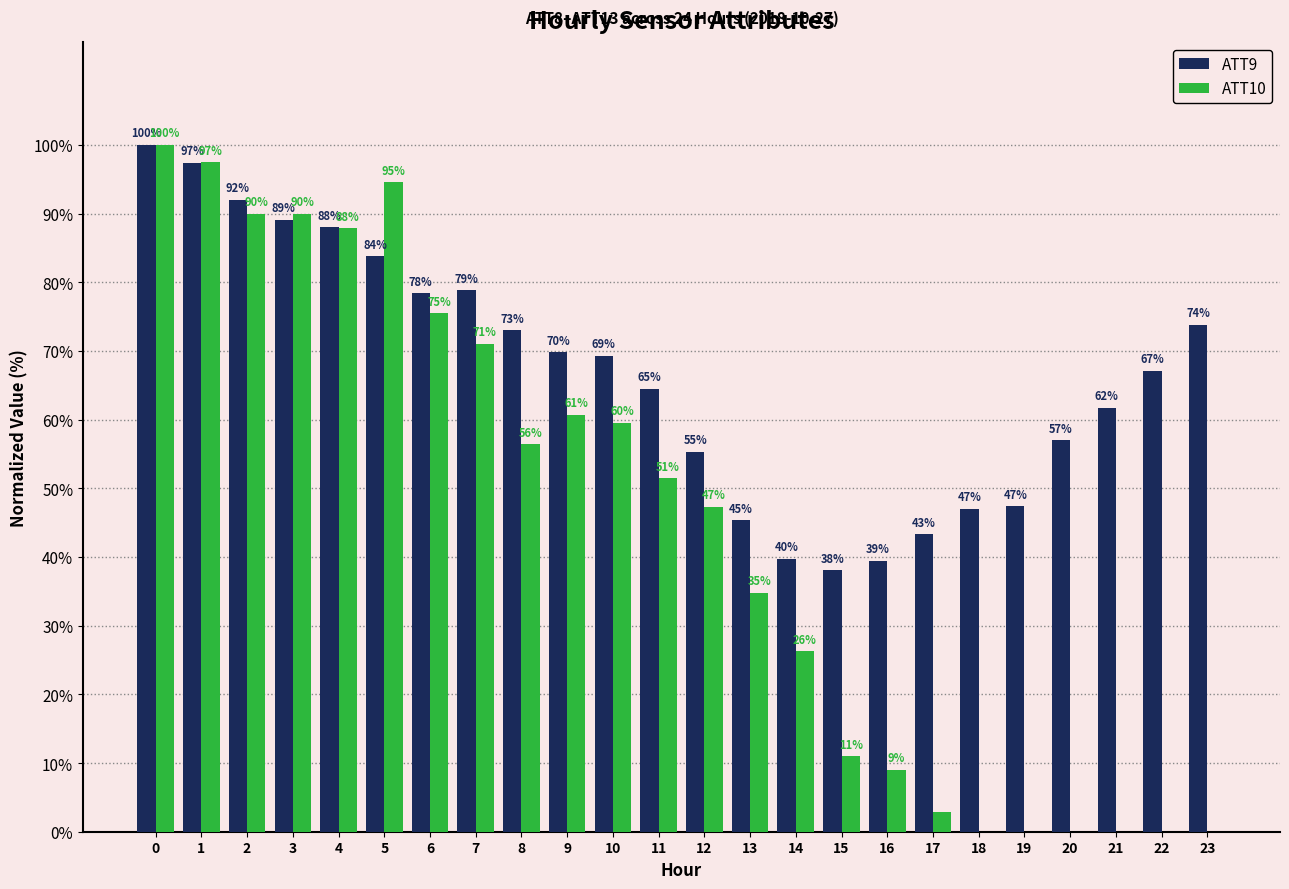

What is the approximate value of ATT9 at 10?

69.3